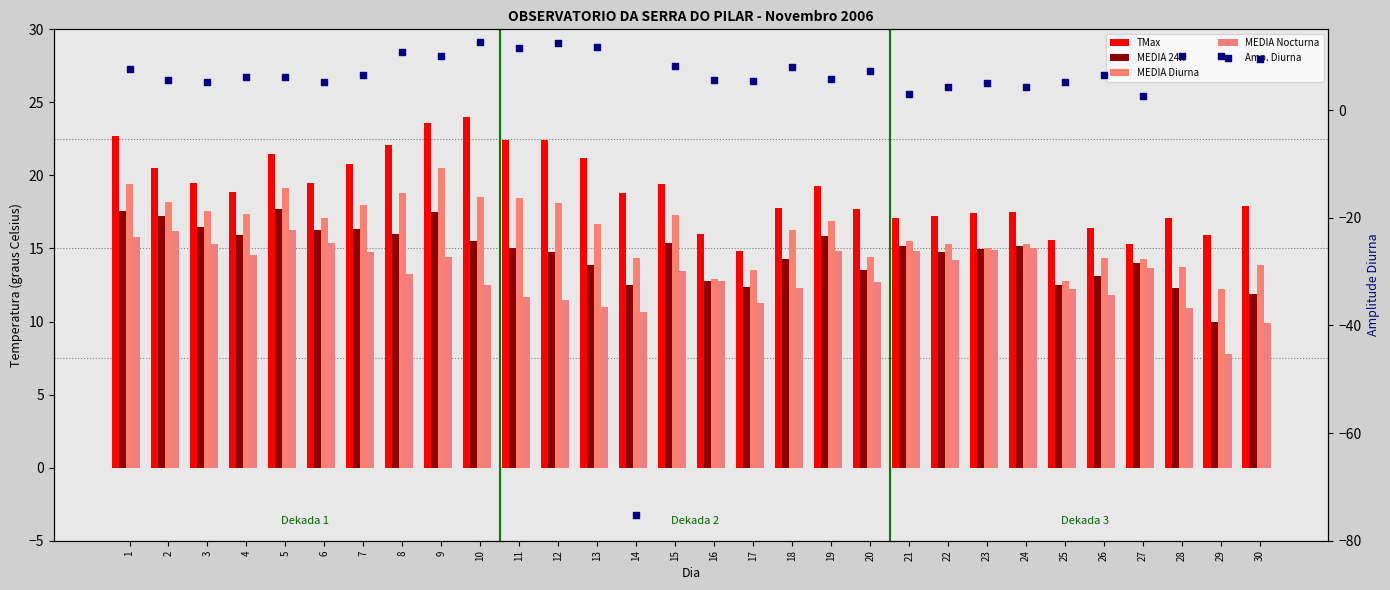

At which category is the sum across all series the highest?

9